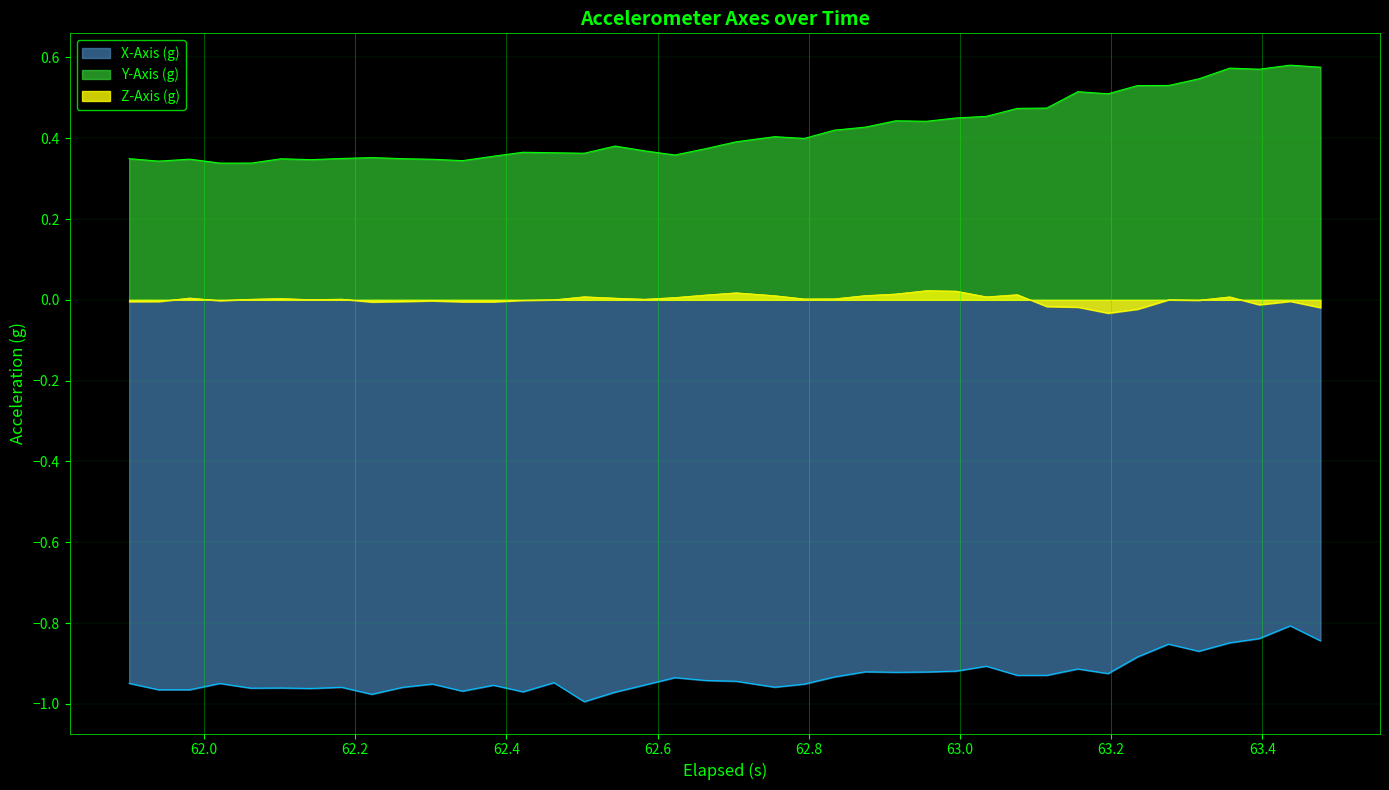

Which series has the largest range (max minus min)?

Y-Axis (g)